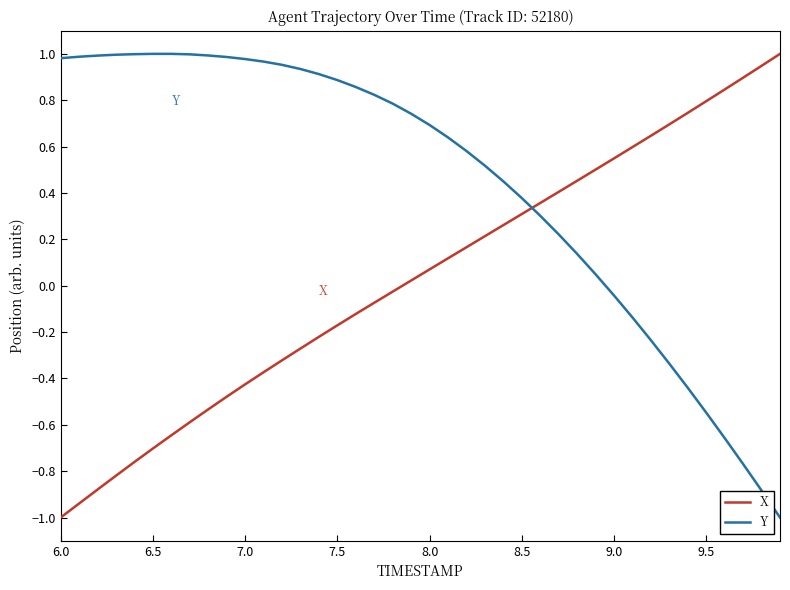

List the series in order of their overall mean, highest first.

Y, X